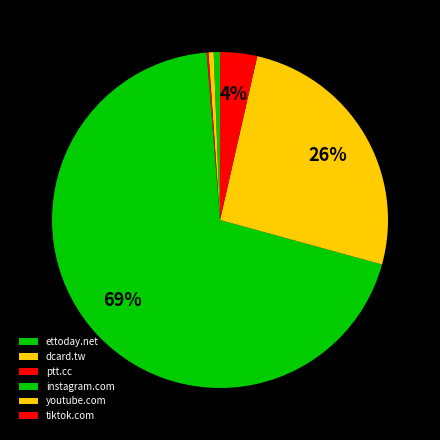

What is the smallest slice in the pie chart?

ptt.cc